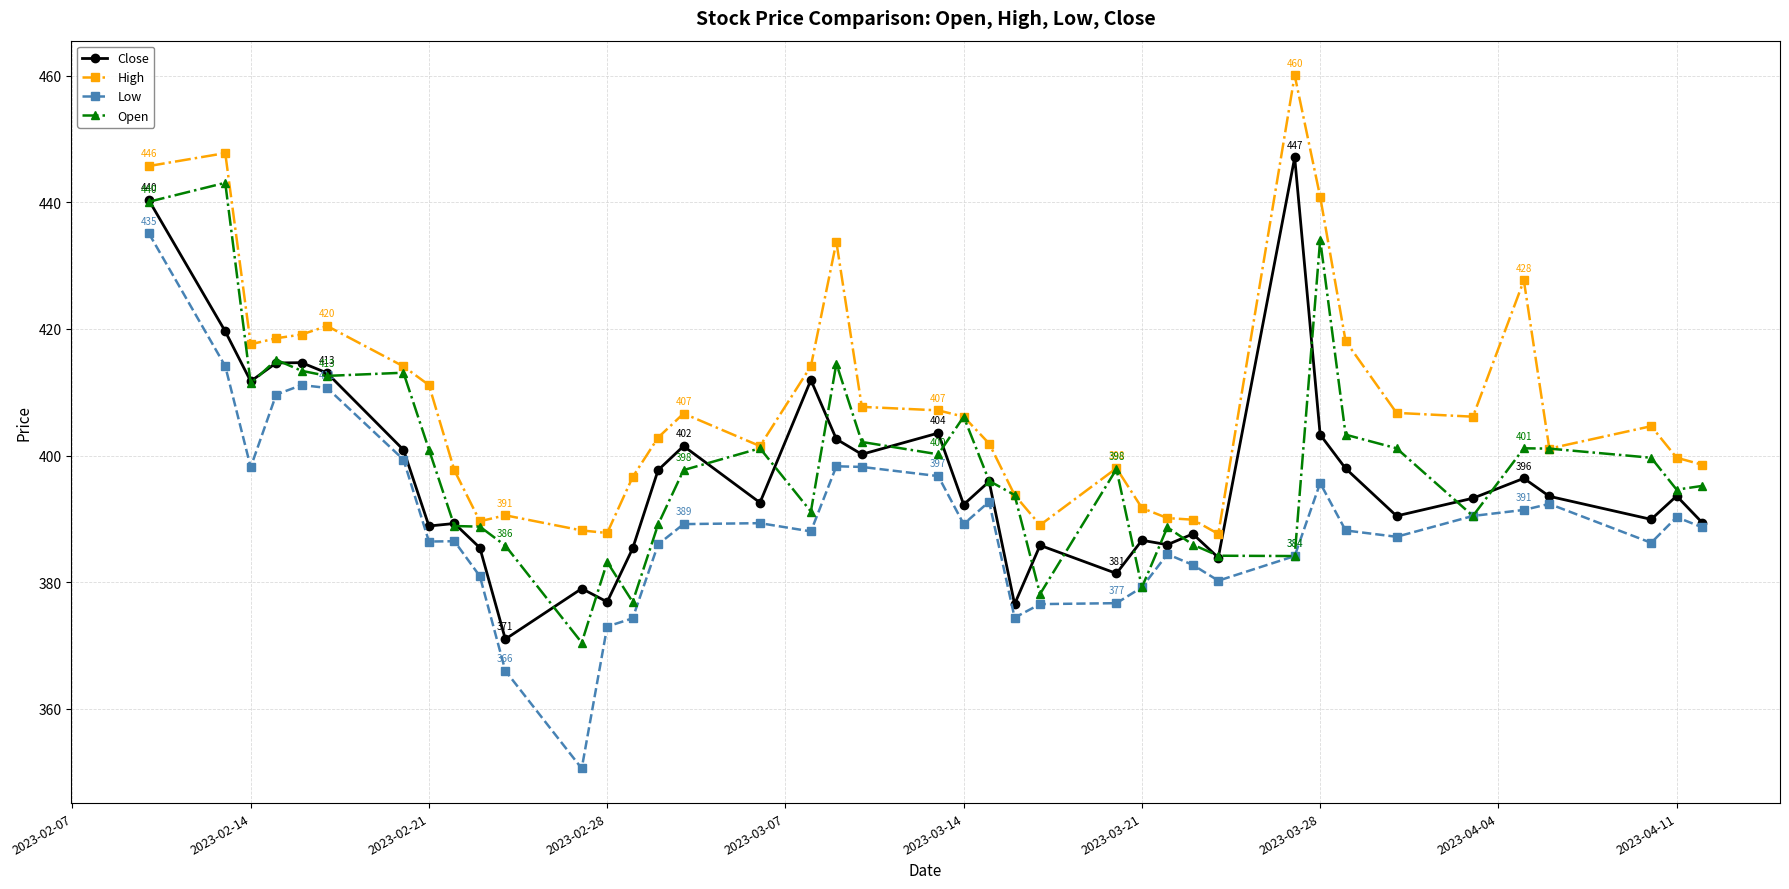

Which series has the widest spread of values?

Low